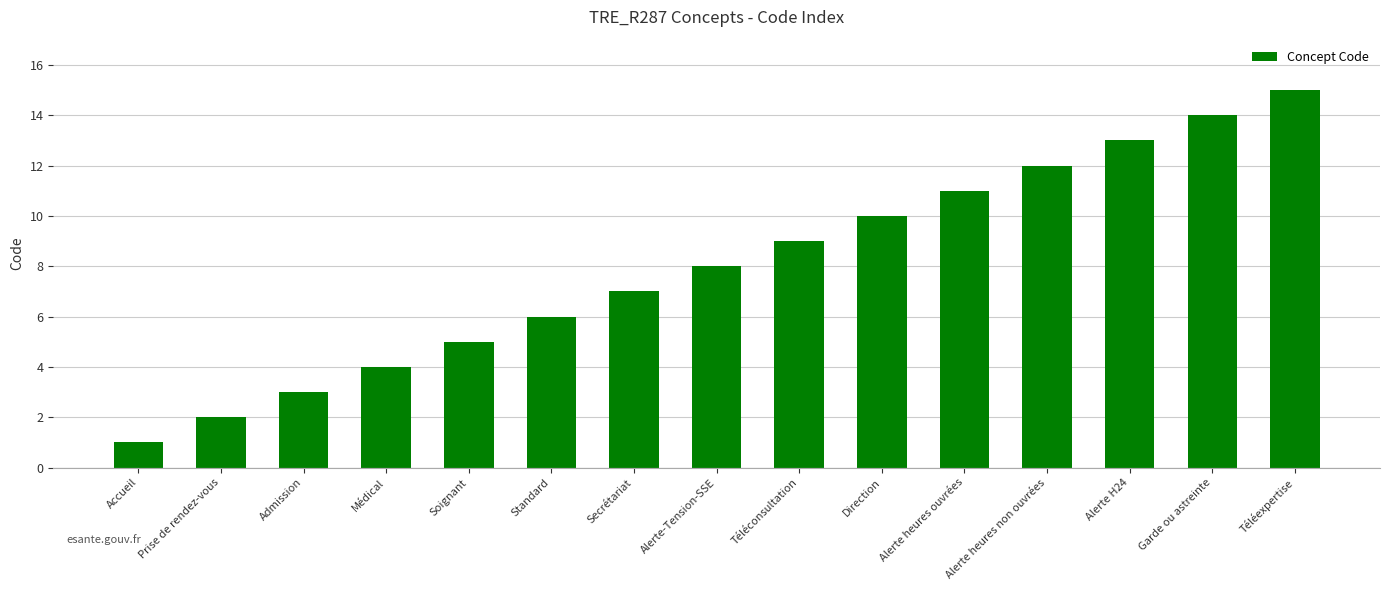

What is the sum of all values?

120